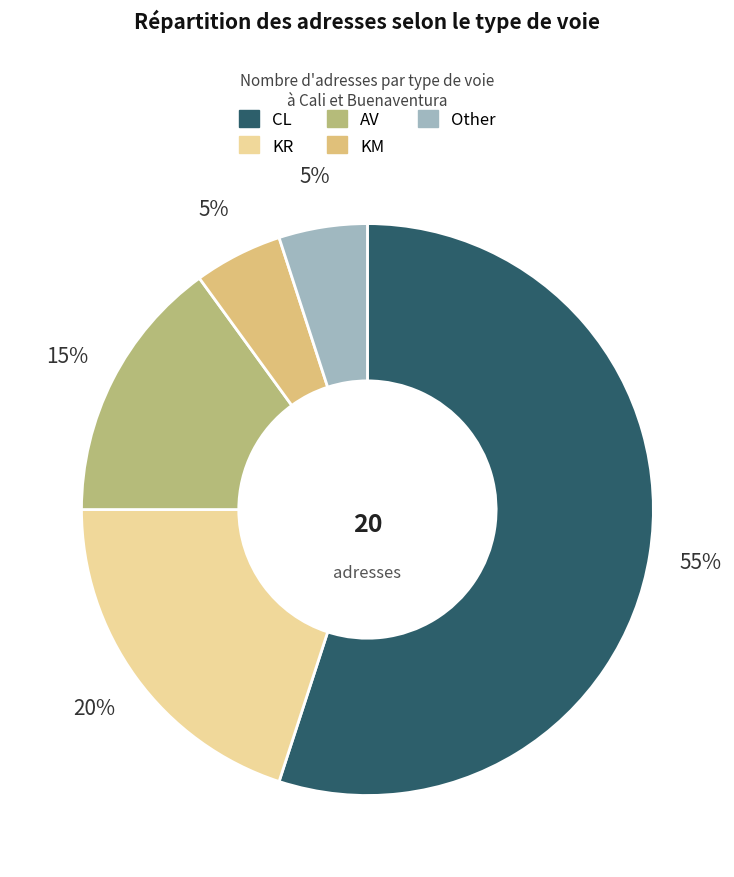

To the nearest percent, what is the difference between the largest and smallest slice percentages?

50%